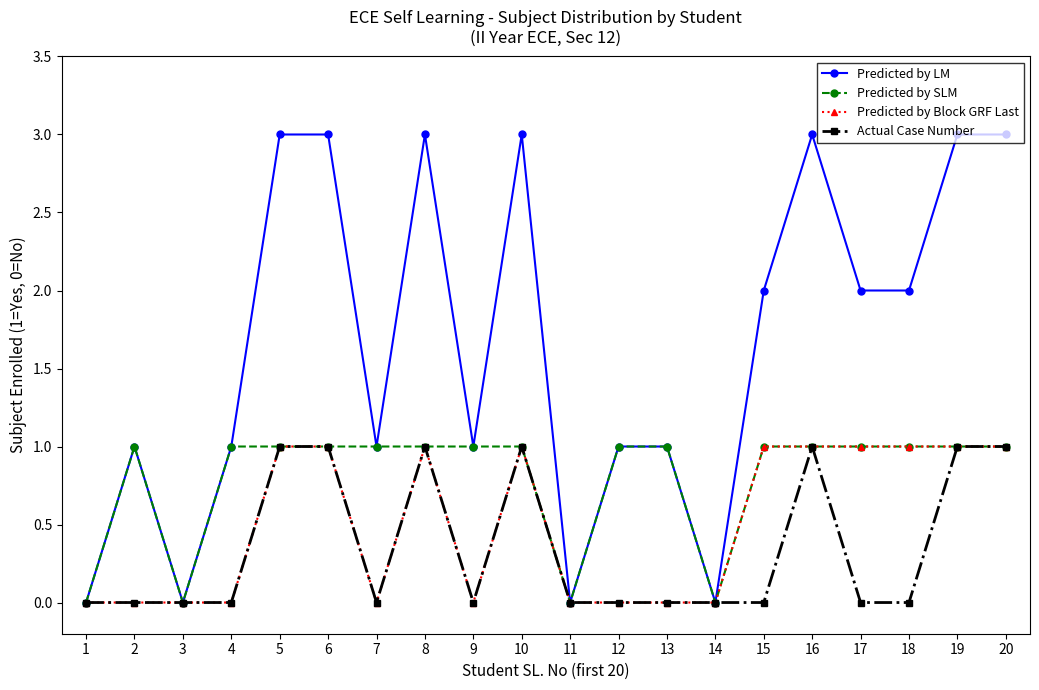

What is the difference between the second highest and second lowest values in the Predicted by Block GRF Last series?

1